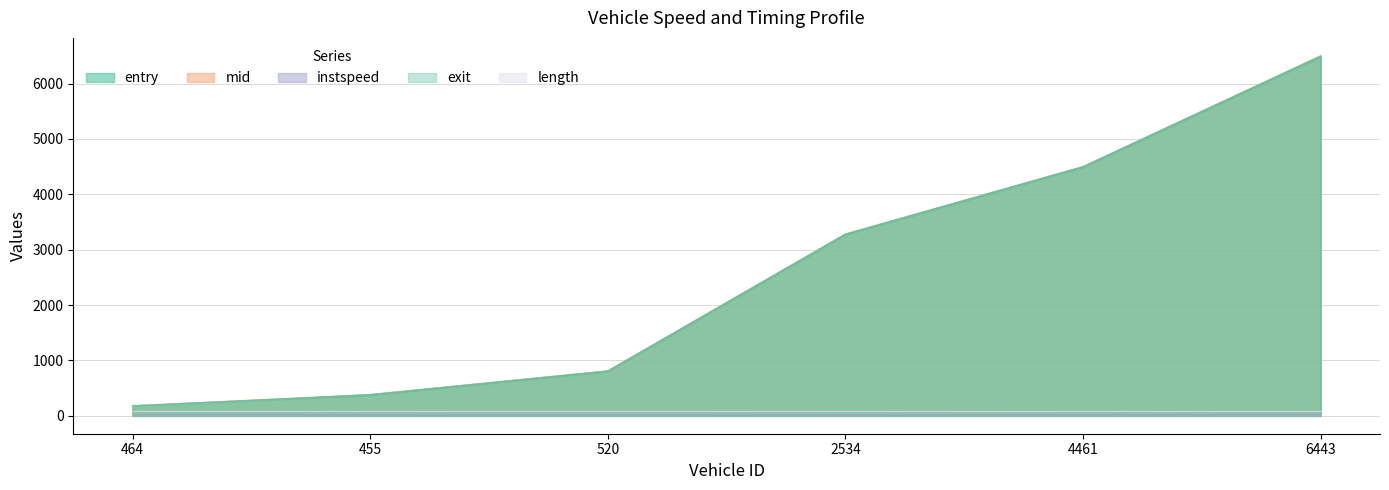

At which label is entry closest to 3334?

2534